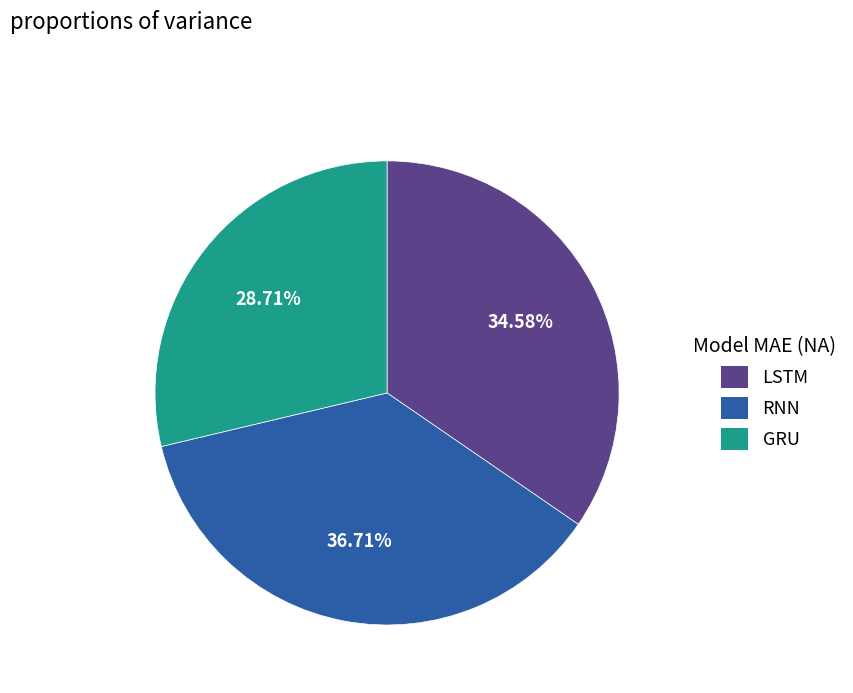

What percentage is NOT represented by RNN?

63.3%